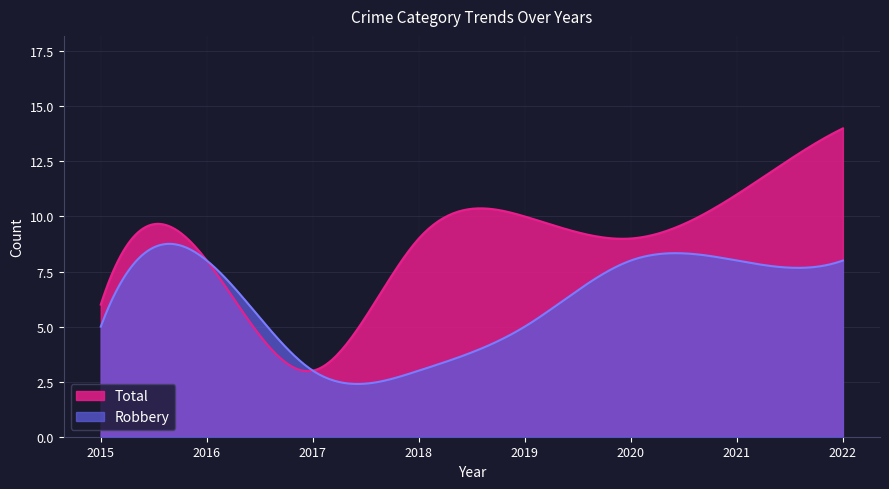

Where is the first local maximum for Robbery?

2016